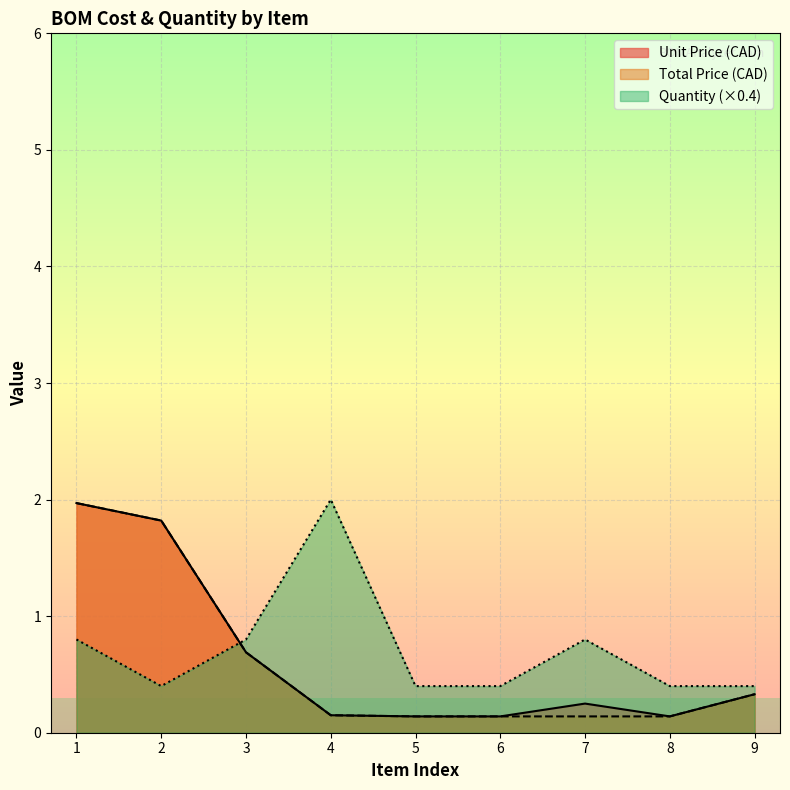

At 8, list the series in order from smallest to largest.

Unit Price (CAD), Total Price (CAD), Quantity